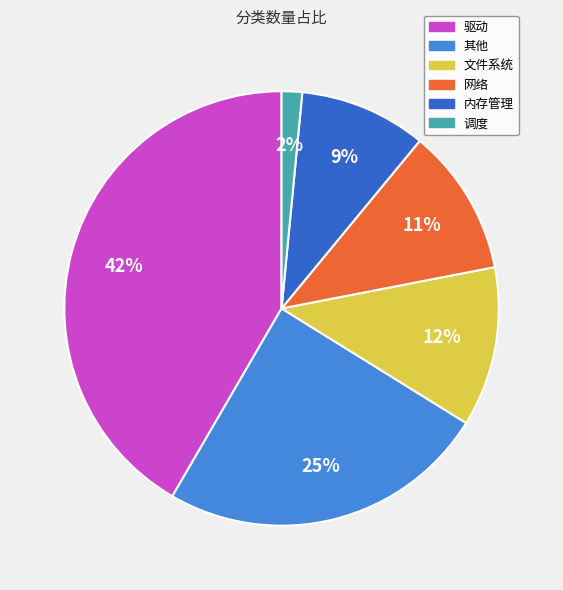

Which category has the biggest portion of the pie?

驱动